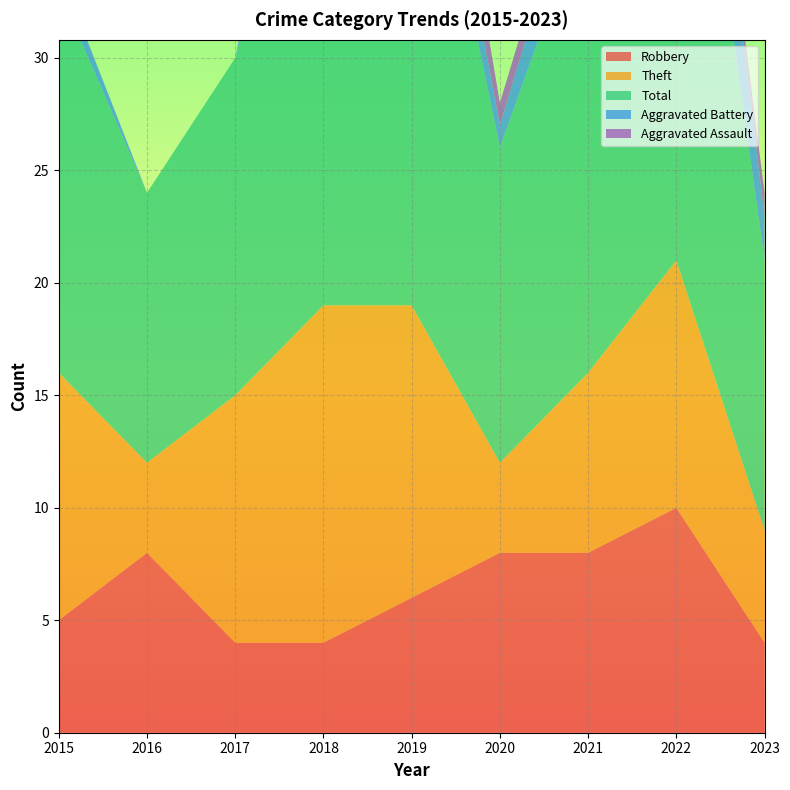

Reading right to left, list all the values displayed in this chart.

Robbery: 2023=4	2022=10	2021=8	2020=8	2019=6	2018=4	2017=4	2016=8	2015=5
Theft: 2023=5	2022=11	2021=8	2020=4	2019=13	2018=15	2017=11	2016=4	2015=11
Total: 2023=12	2022=28	2021=21	2020=14	2019=26	2018=25	2017=15	2016=12	2015=17
Aggravated Battery: 2023=2	2022=6	2021=3	2020=1	2019=3	2018=5	2017=0	2016=0	2015=1
Aggravated Assault: 2023=1	2022=0	2021=1	2020=1	2019=3	2018=1	2017=0	2016=0	2015=0